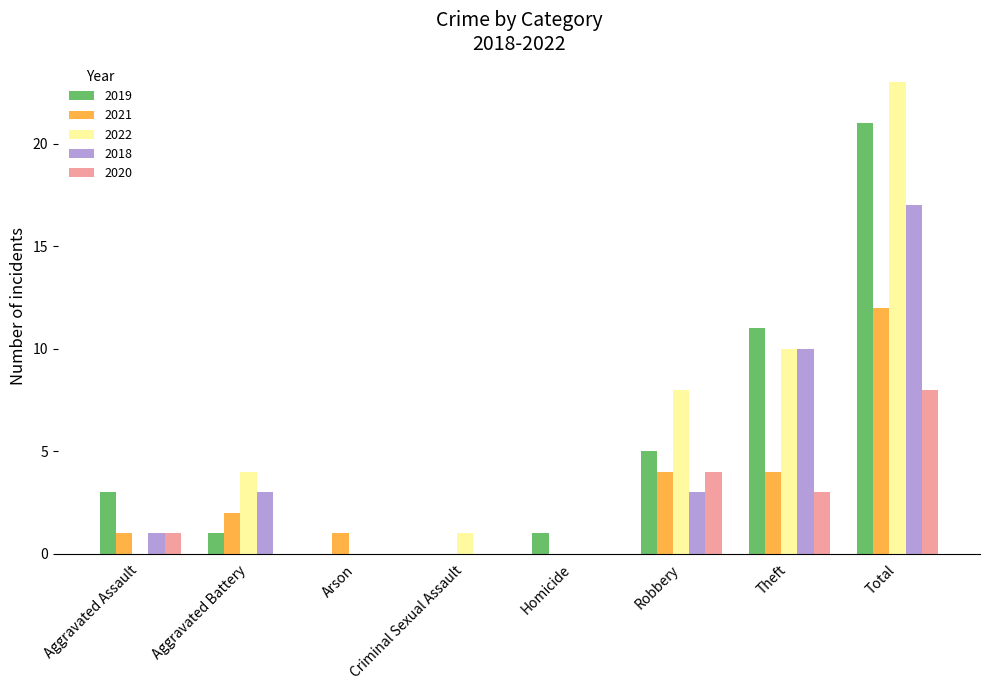

How many groups of bars are there?

8